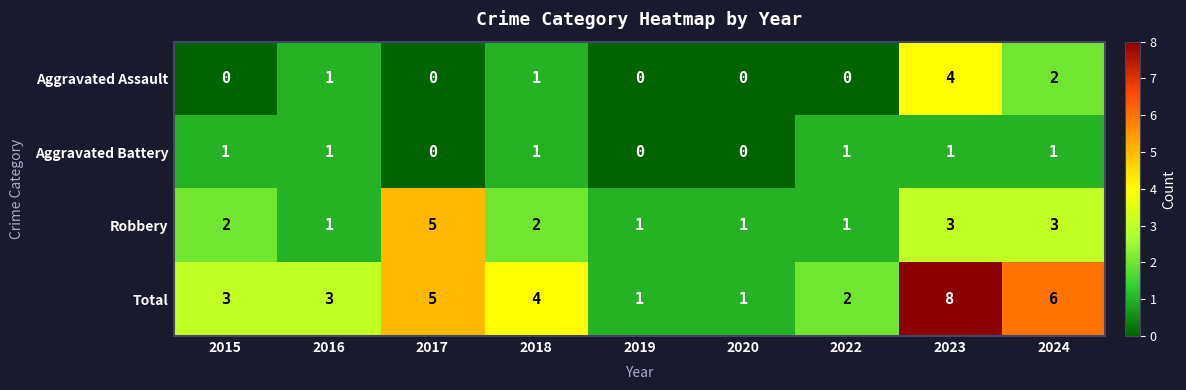

Which series changed the most between 2015 and 2020?

Total